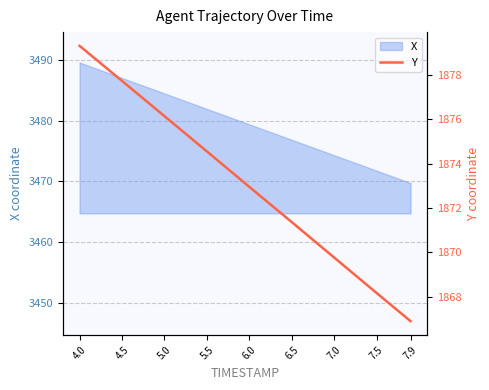

How many data points are above 1872?

5